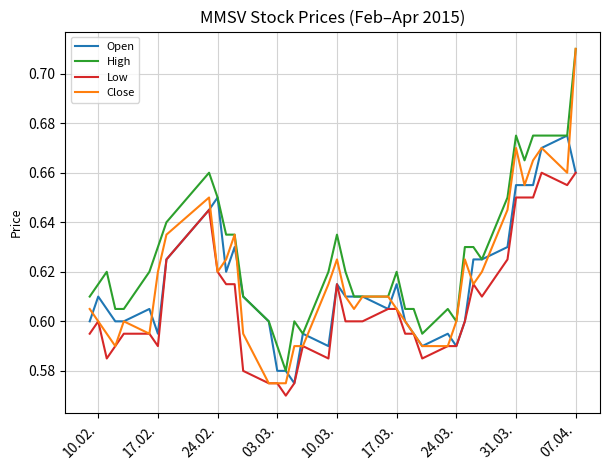

True or false: Close has more than 0 points higher than both neighbors.

True